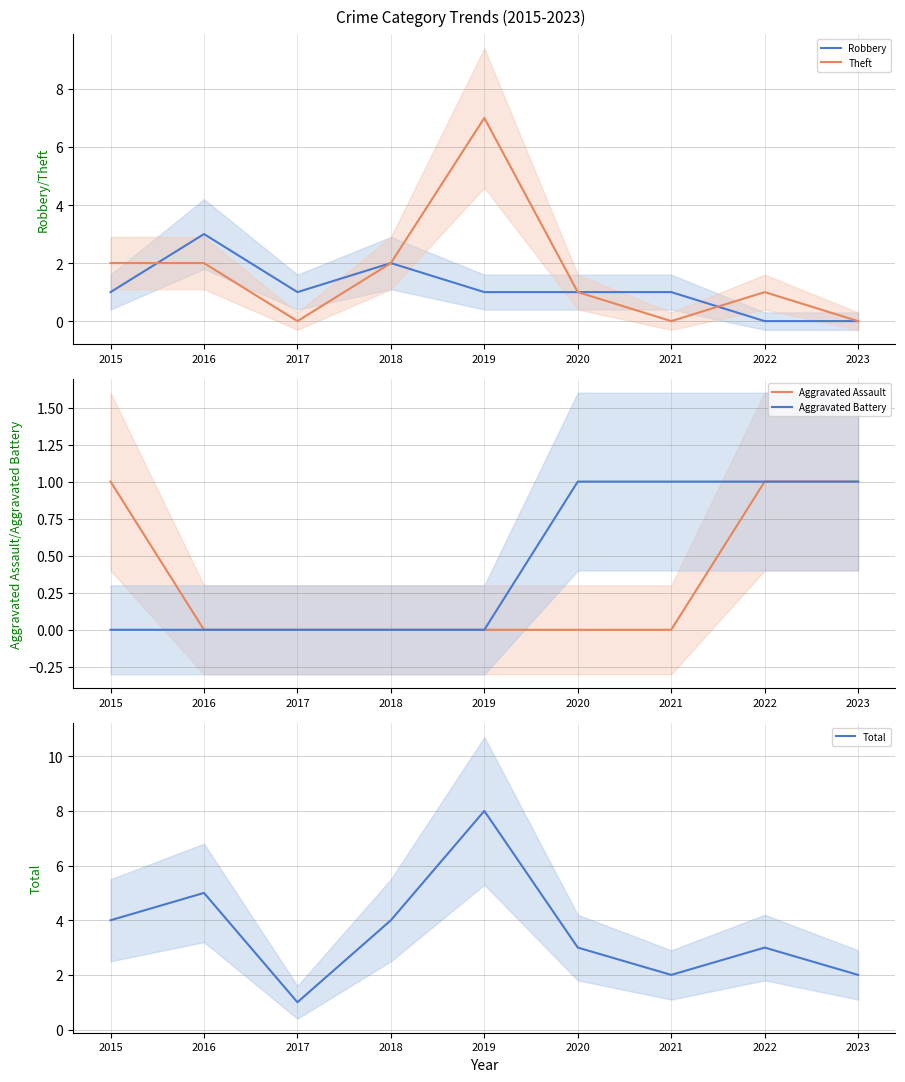

Reading left to right, what are all the values shown in this chart?

Robbery: 1	3	1	2	1	1	1	0	0
Theft: 2	2	0	2	7	1	0	1	0
Aggravated Assault: 1	0	0	0	0	0	0	1	1
Aggravated Battery: 0	0	0	0	0	1	1	1	1
Total: 4	5	1	4	8	3	2	3	2